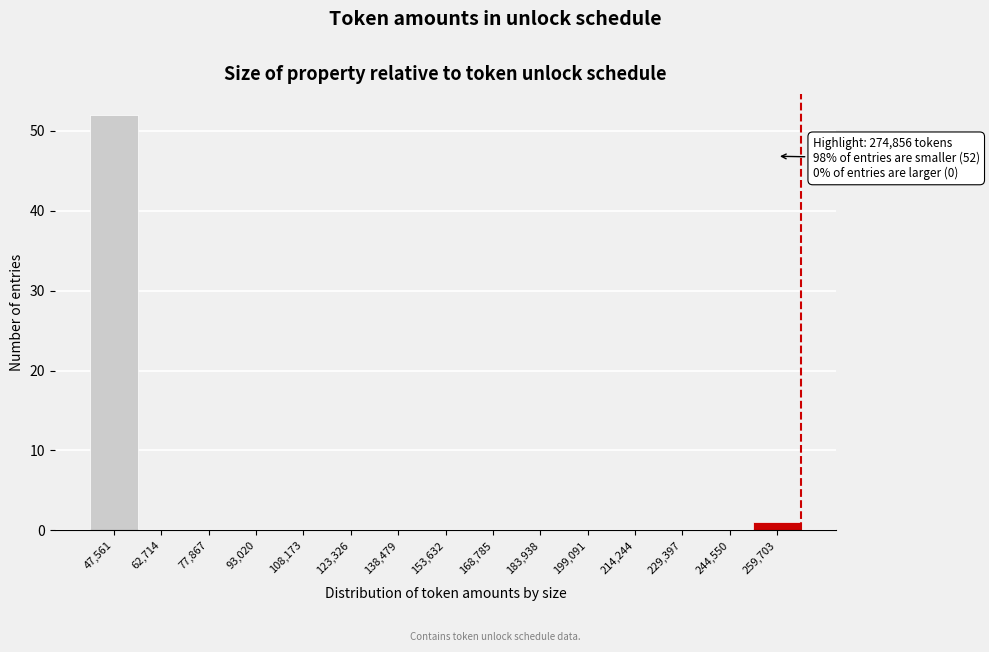

Reading left to right, what are all the values shown in this chart?

47,561=52	62,714=0	77,867=0	93,020=0	108,173=0	123,326=0	138,479=0	153,632=0	168,785=0	183,938=0	199,091=0	214,244=0	229,397=0	244,550=0	259,703=1